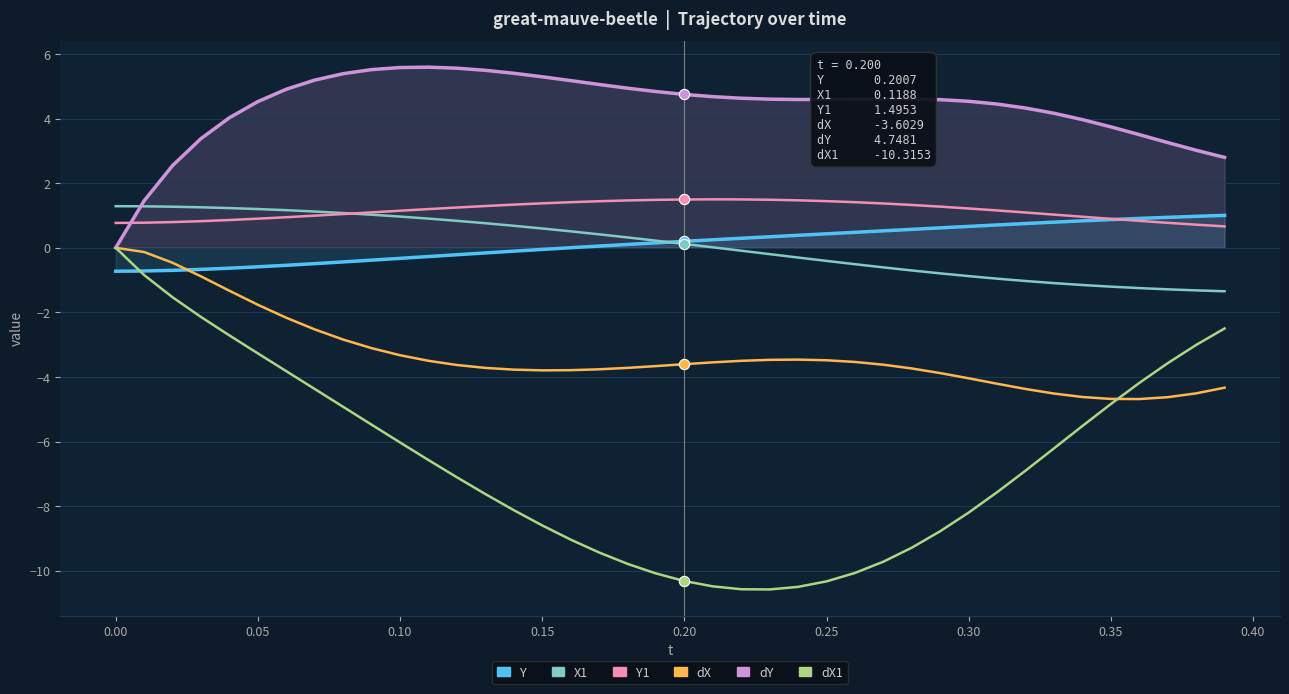

Is the value of dY at 17 greater than the value of Y1 at 0.05?

Yes